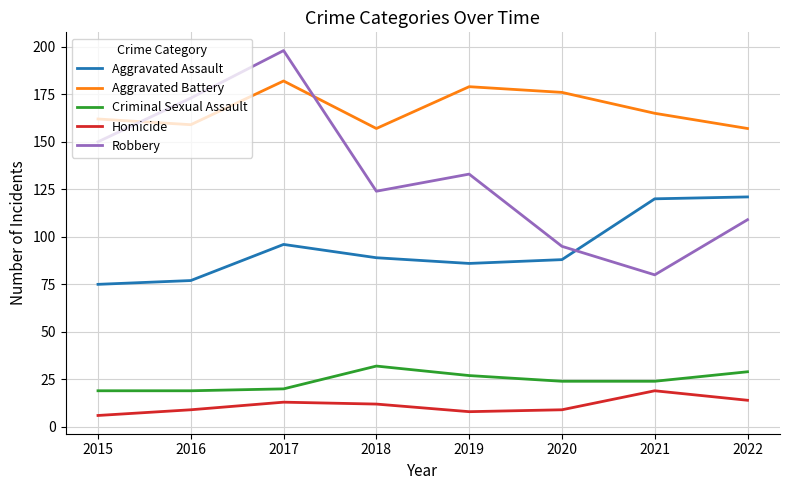

How many lines are shown in the chart?

5